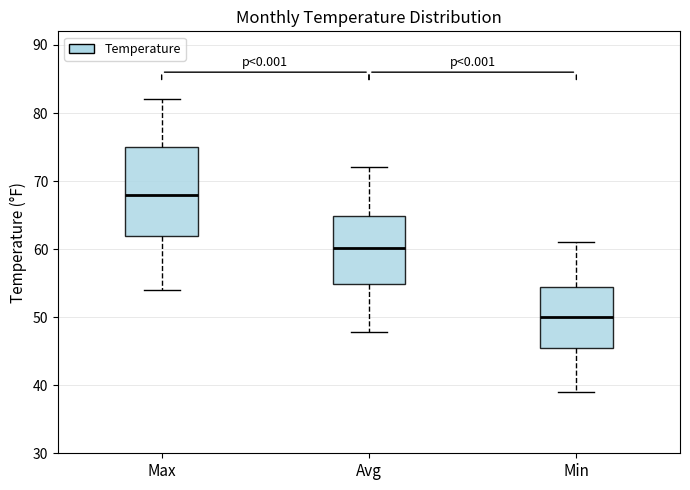

Which box is the tallest, from its lower edge to its upper edge?

Max